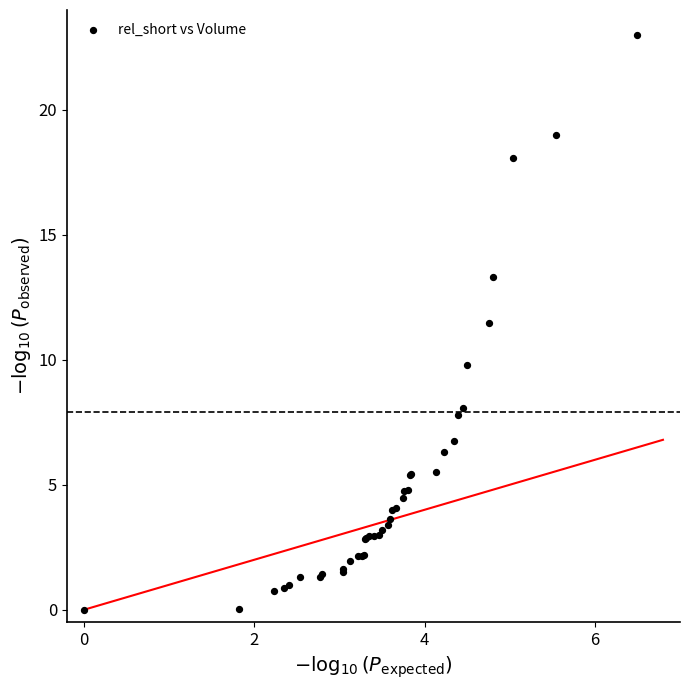

What Y value in the scatter plot is closest to 11?

11.5